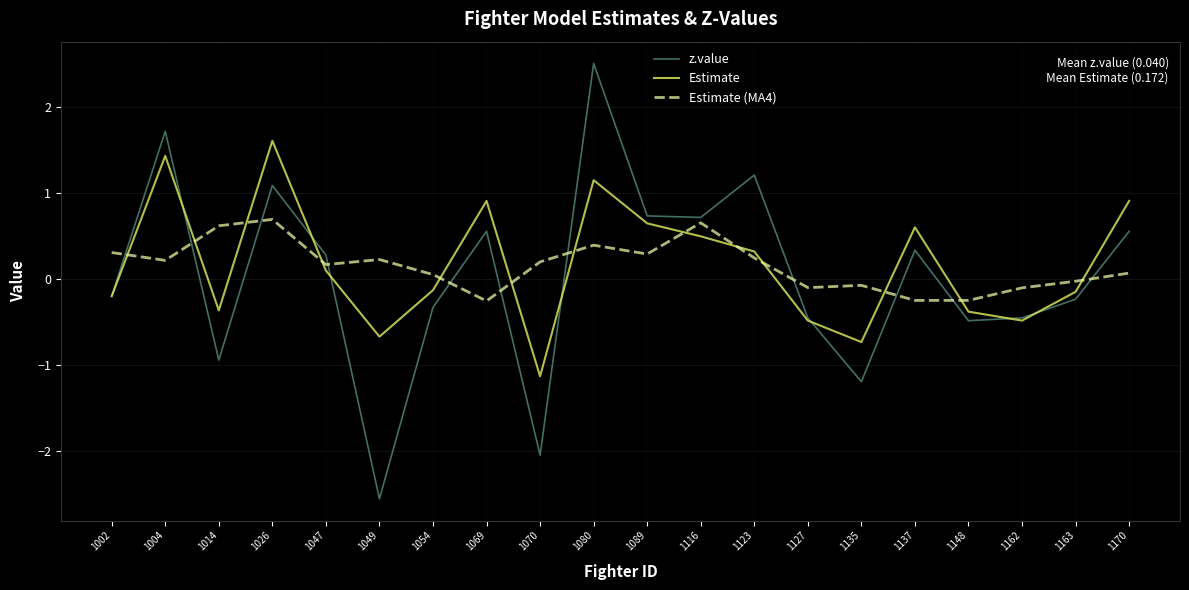

Which series has the widest spread of values?

z.value